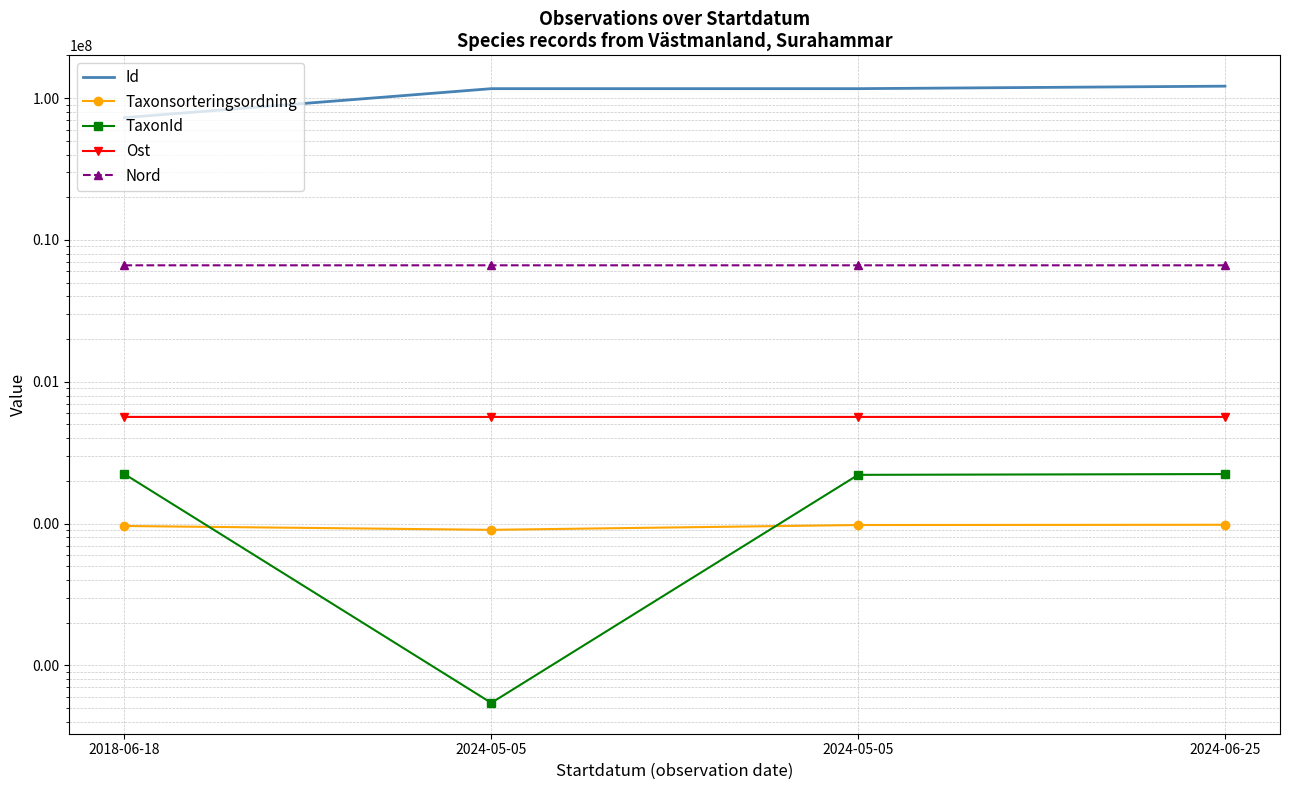

True or false: Ost and TaxonId intersect in this chart.

False